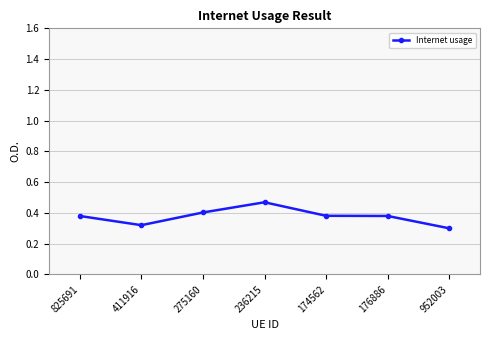

What is the label of the 3rd point from the right?

174562